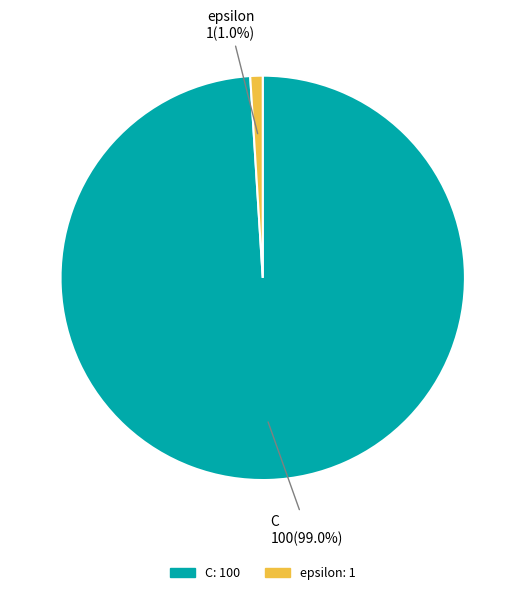

Do C and epsilon together represent more than half of the pie?

Yes